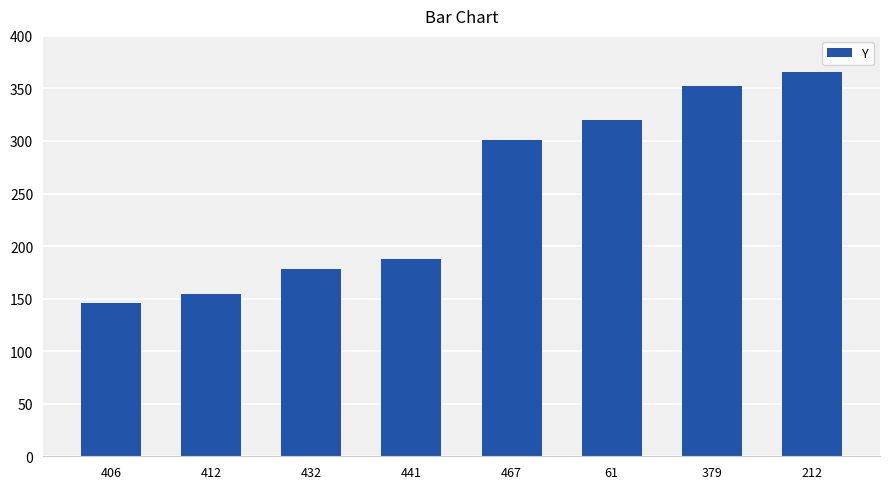

List the labels in order of value, smallest first.

406, 412, 432, 441, 467, 61, 379, 212